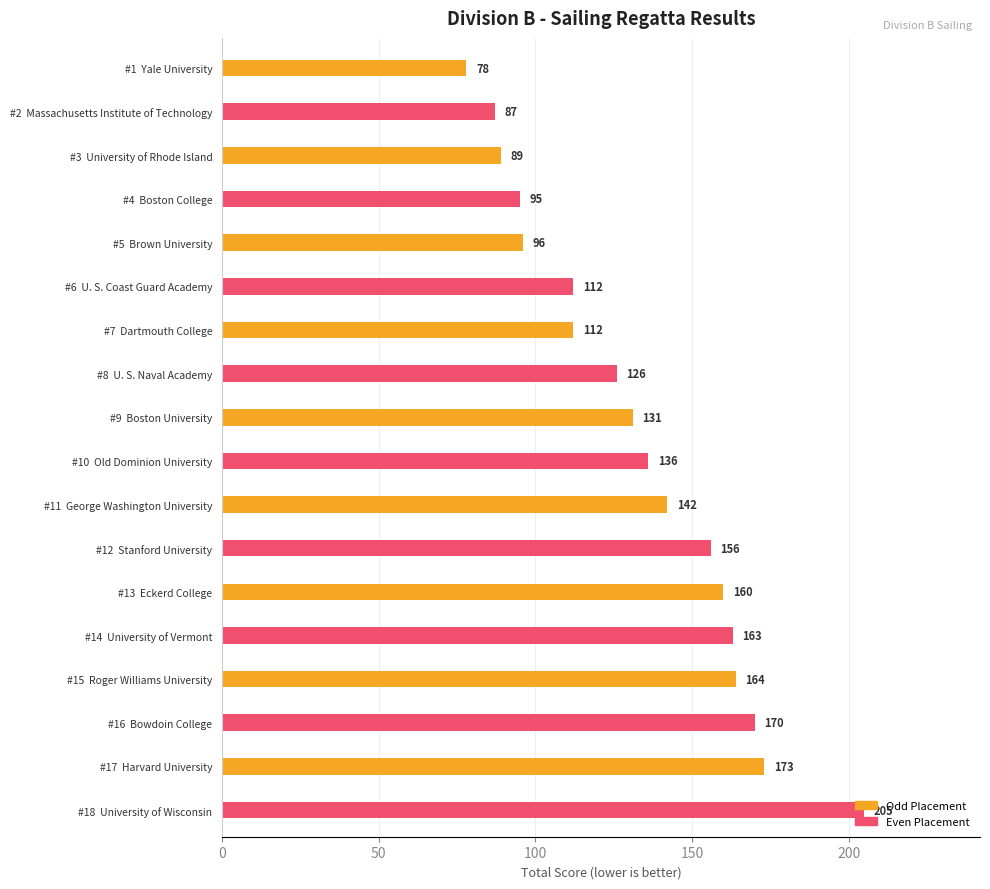

How many data points are less than 136?

9